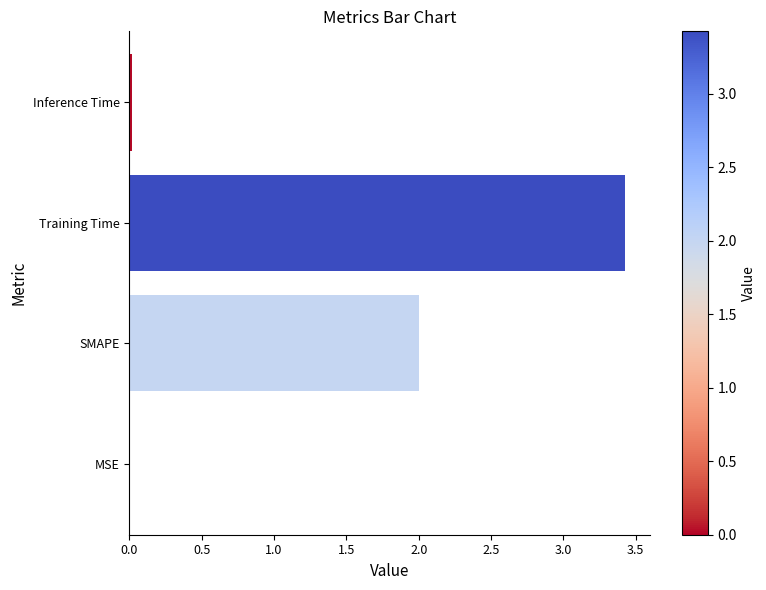

What is the greatest value displayed?

3.4